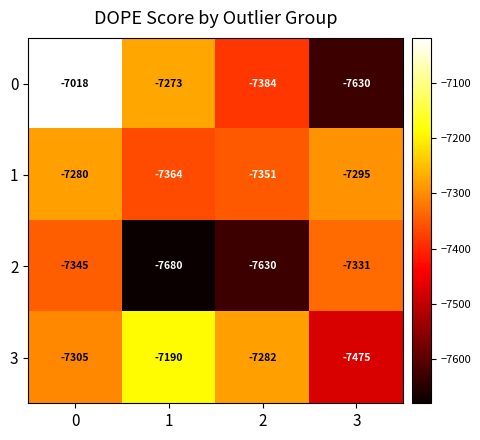

Between 0 and 1, which series saw the biggest shift?

2